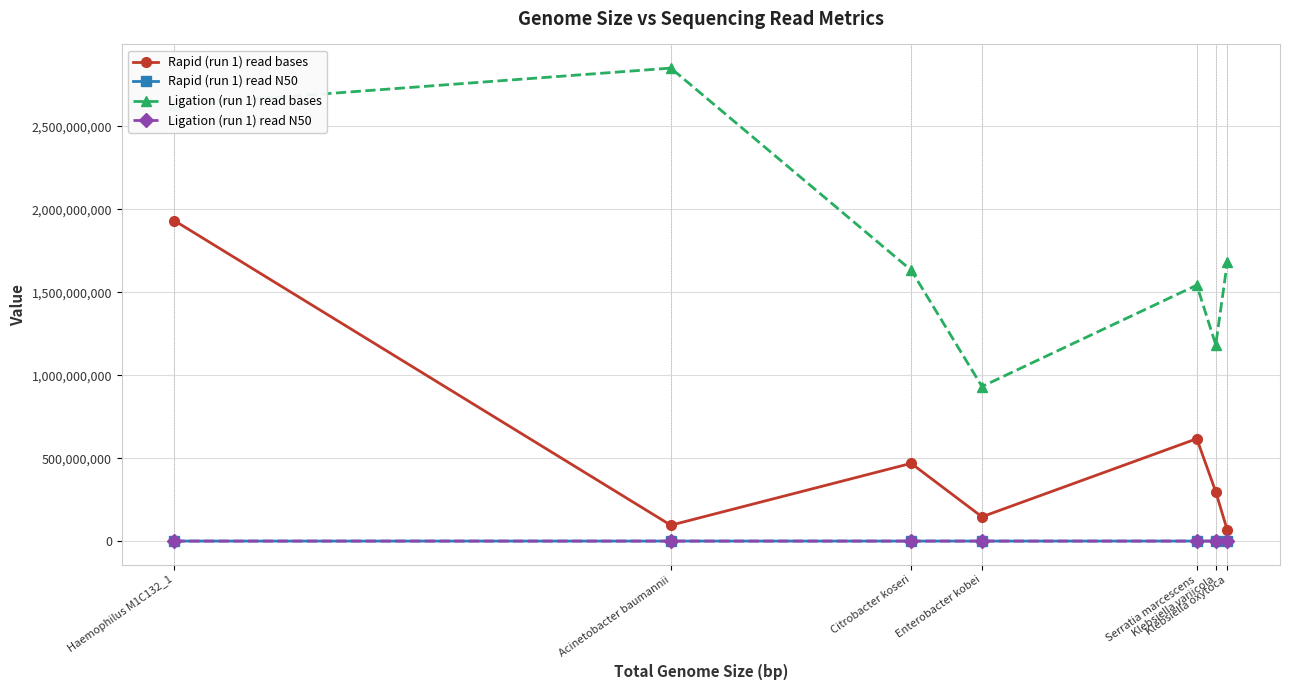

Count the number of categories in the chart.

7